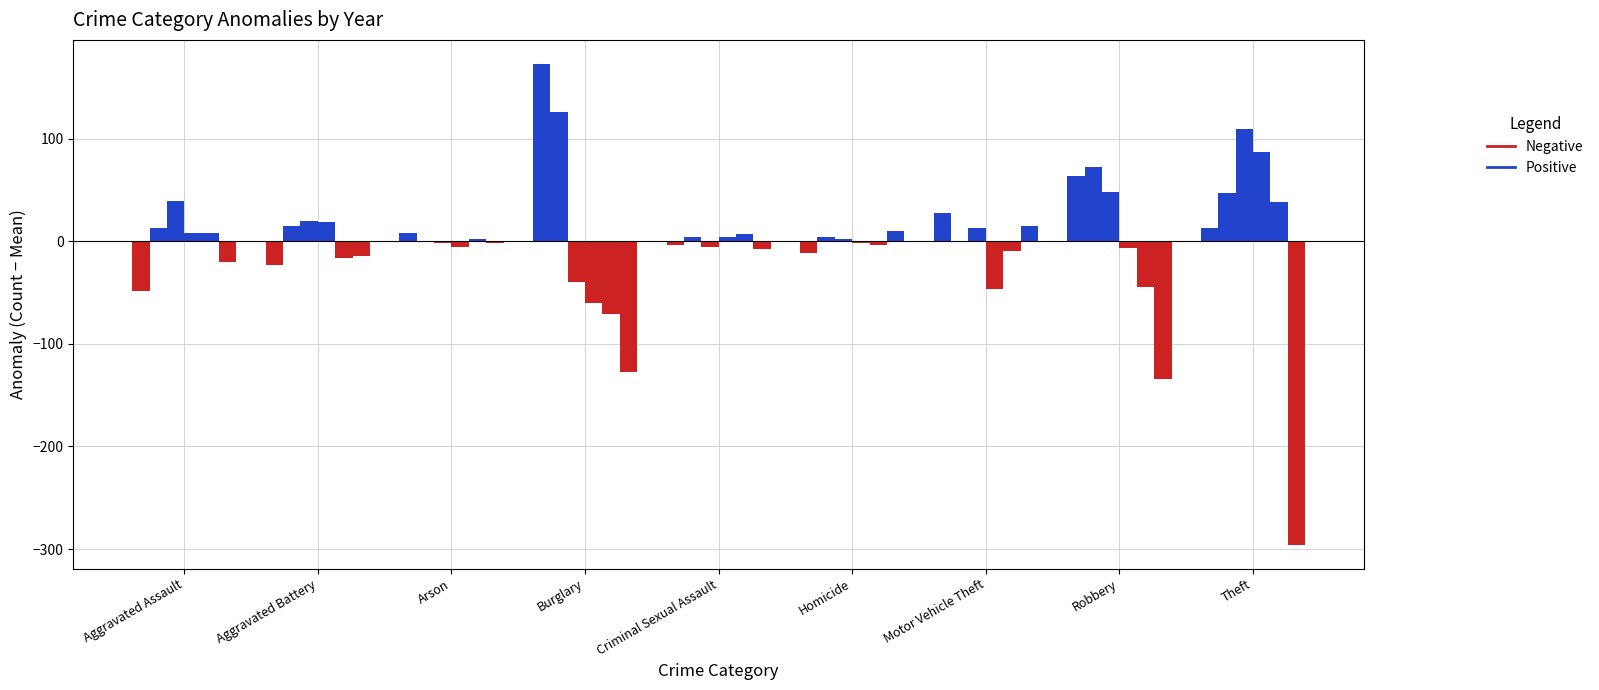

The value of Positive at Robbery is 18.7. True or false?

False